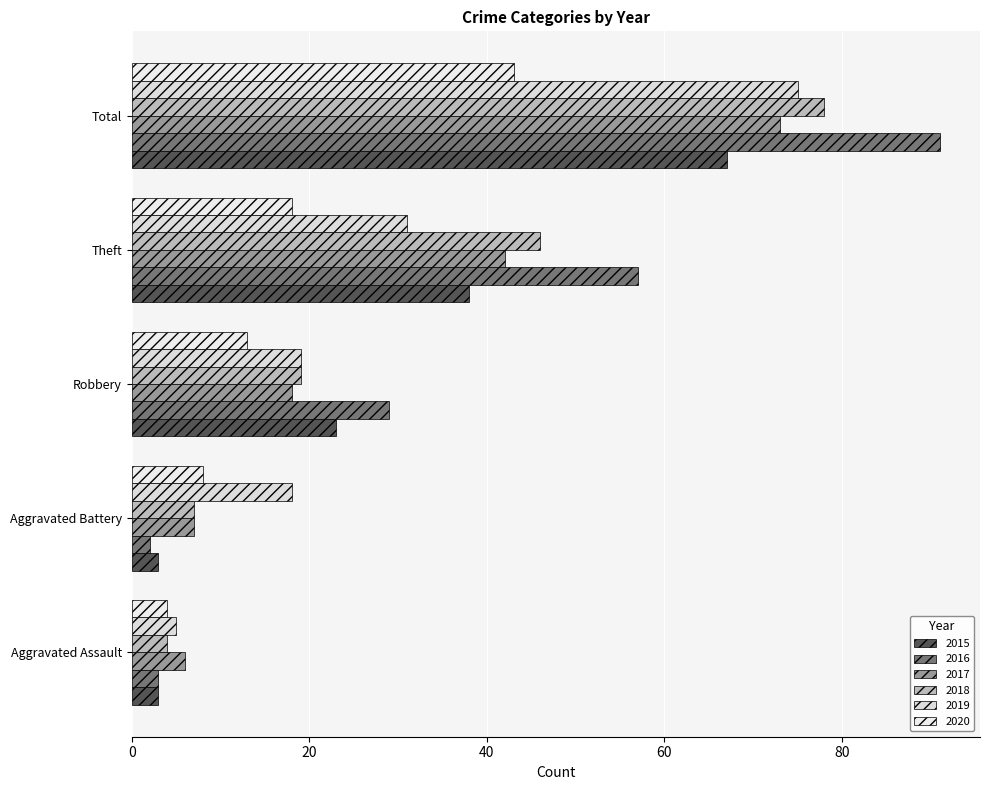

Rank the series by their maximum value, from lowest to highest.

2020, 2015, 2017, 2019, 2018, 2016